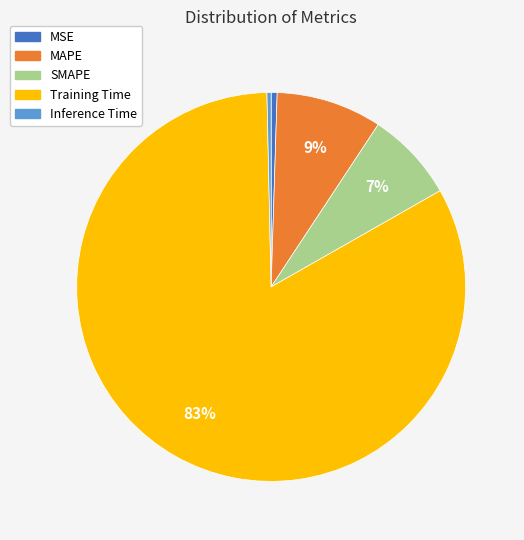

What is the largest slice in the pie chart?

Training Time